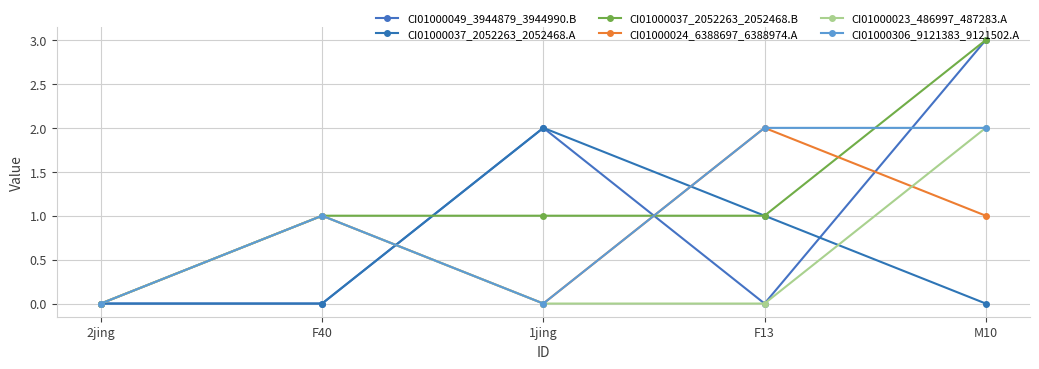

Does the chart display data point markers on the line(s)?

Yes